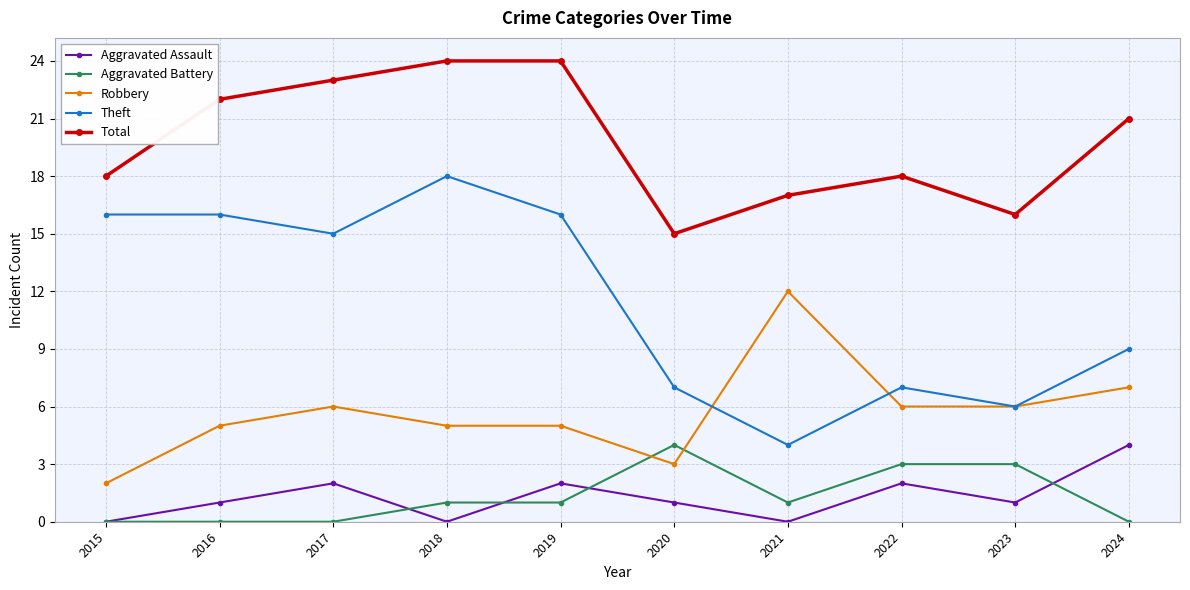

Is this an area chart (filled region under the line)?

No